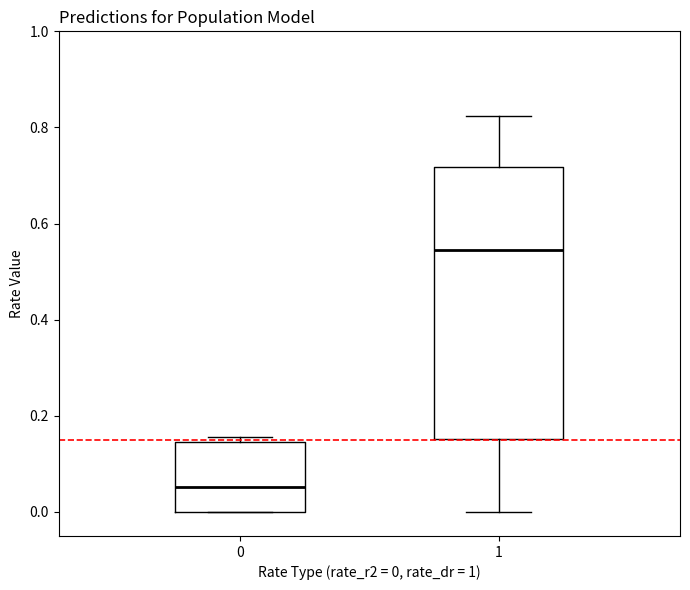

Reading left to right, read every box against the y-axis: the position of its median line, the range the box covers, and the ends of its whiskers. The values are not printed on the chart, so give them approximately, as read against the axis.

0: median 0.06, box 0.00 to 0.14, whiskers 0.00 to 0.16
1: median 0.54, box 0.16 to 0.72, whiskers 0.00 to 0.82